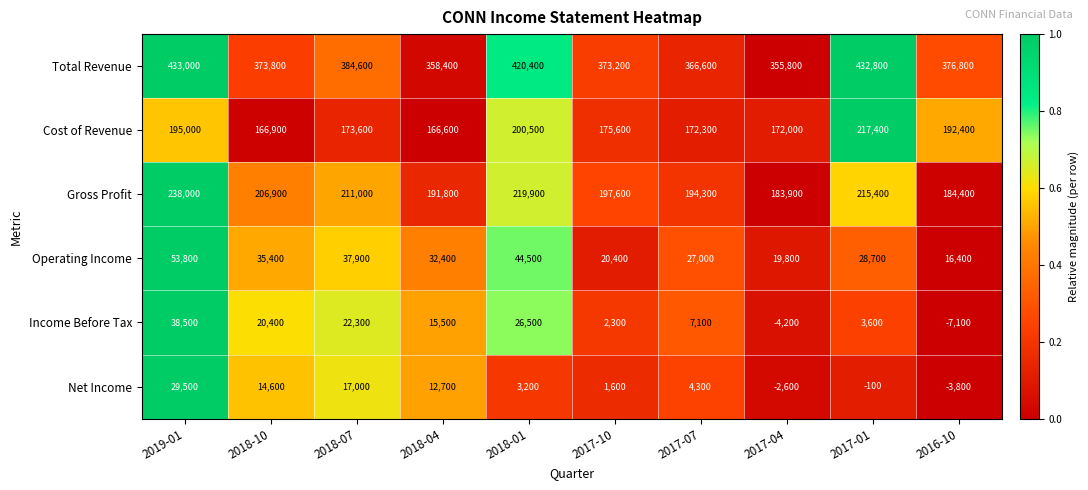

What is the approximate value of Operating Income at 2019-01, to the nearest 10?

53800